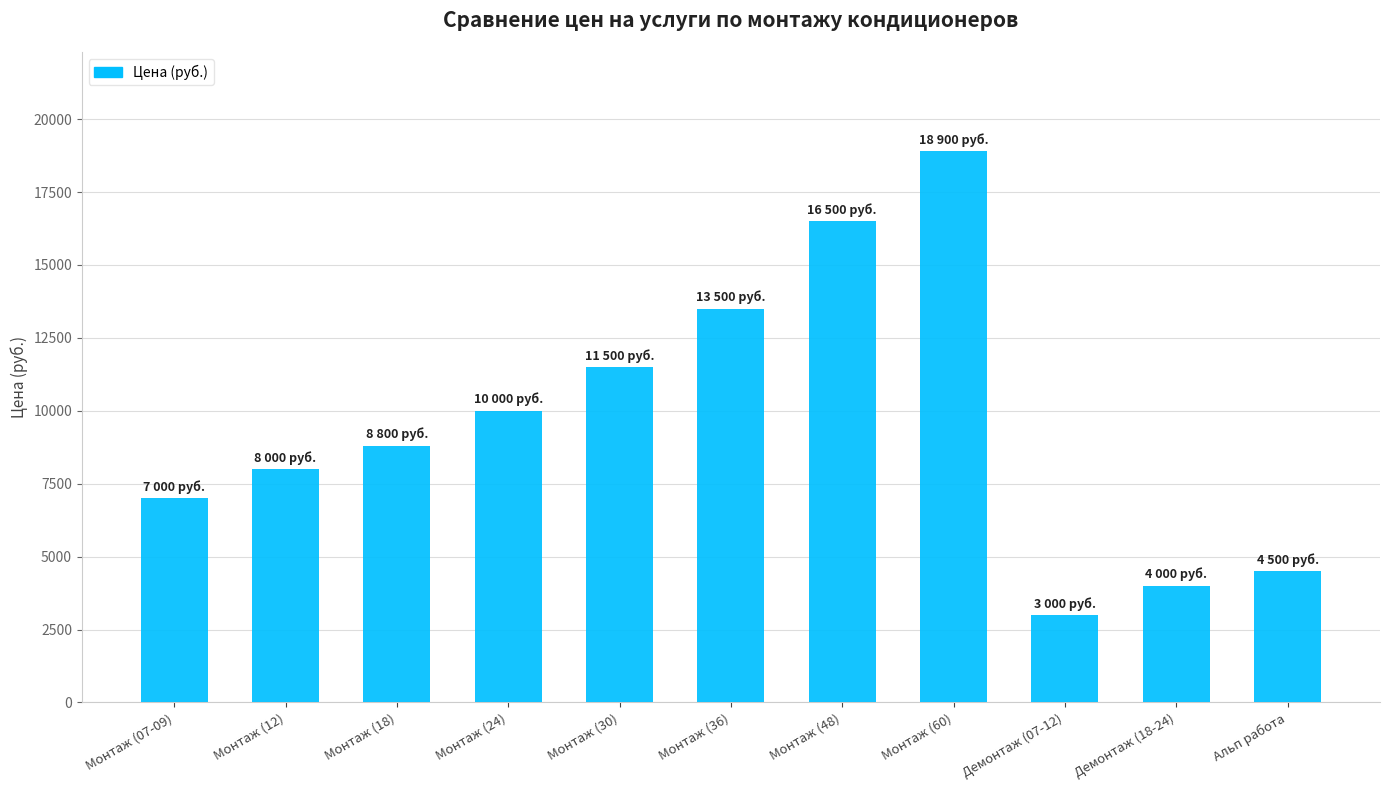

What is the label of the 5th bar from the left?

Монтаж (30)